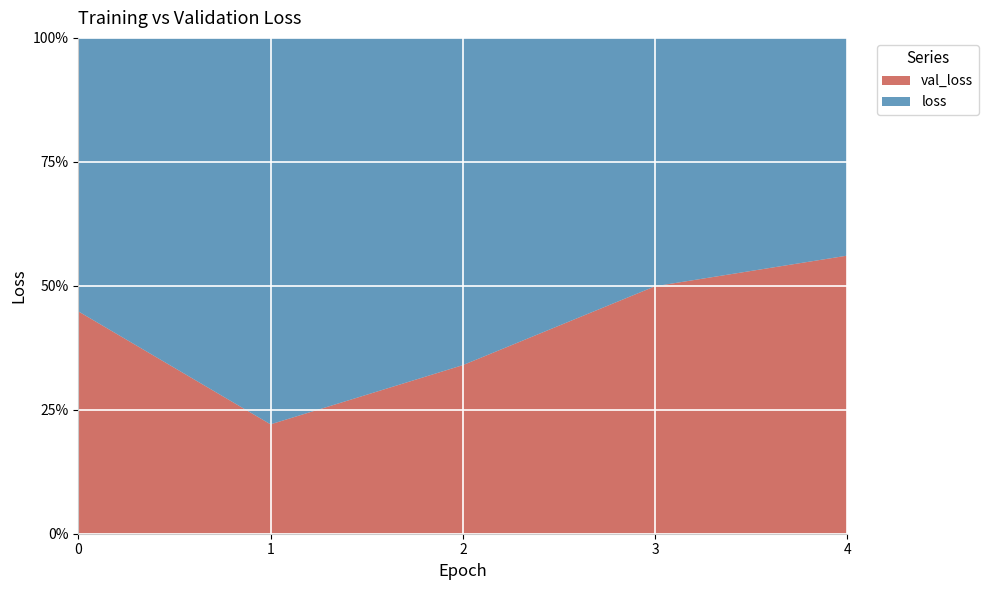

Reading left to right, transcribe all the data shown in this chart.

val_loss: 302.9	75.2	68.7	76.5	138.8
loss: 372.4	265.8	133.4	76.7	108.6